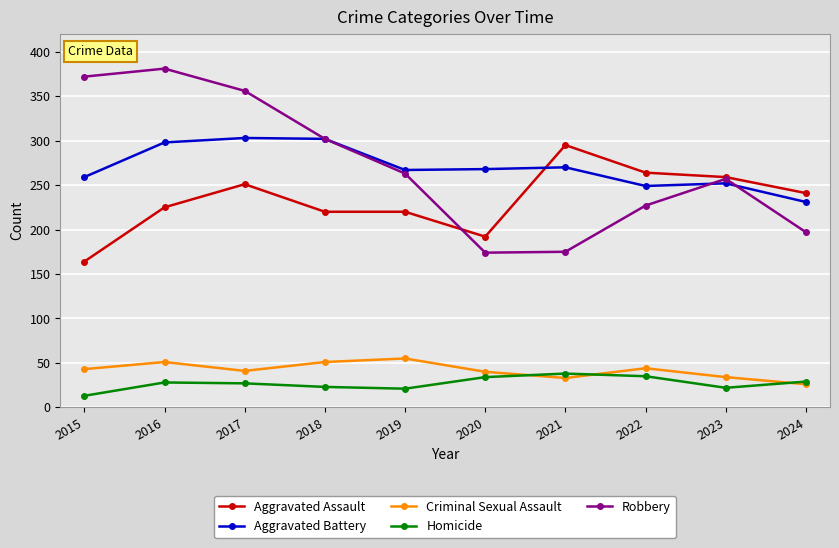

Is it true that Criminal Sexual Assault equals 51 at 2016?

True